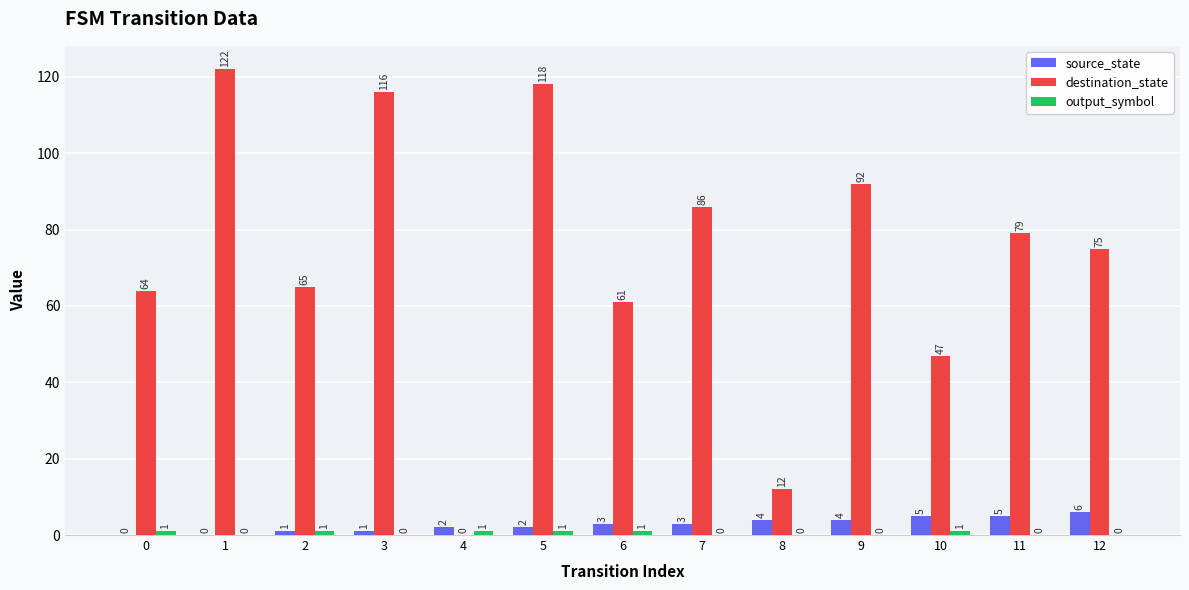

Count the number of categories in the chart.

13